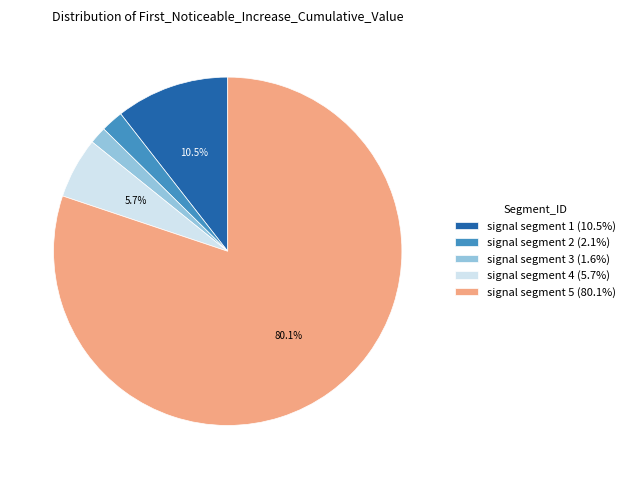

To the nearest percent, what is the combined percentage of signal segment 5 and signal segment 1?

91%